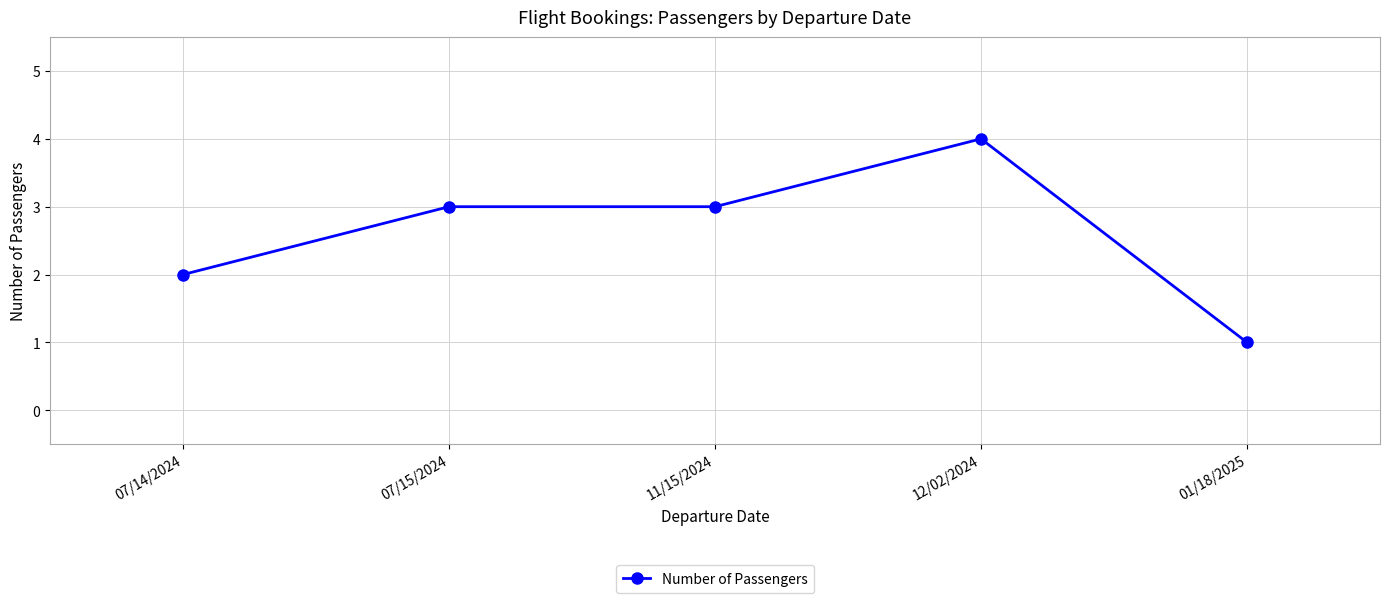

The chart shows a value of 2 at 12/02/2024. True or false?

False